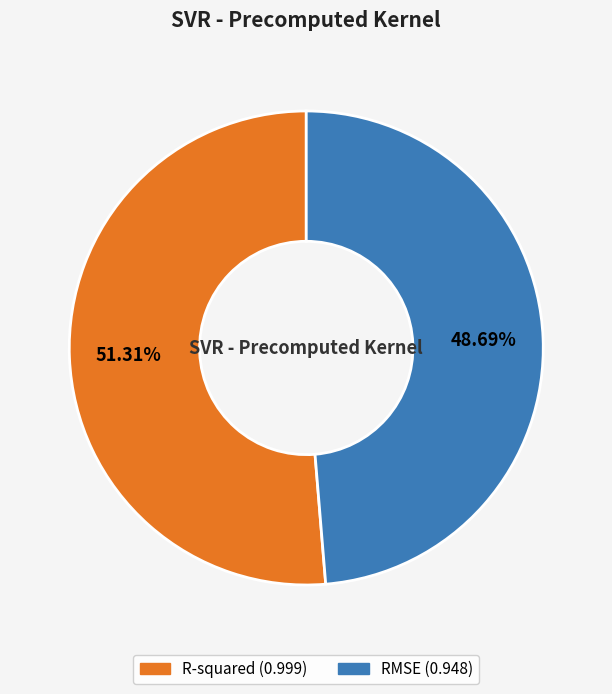

Do R-squared and RMSE together represent more than half of the pie?

Yes